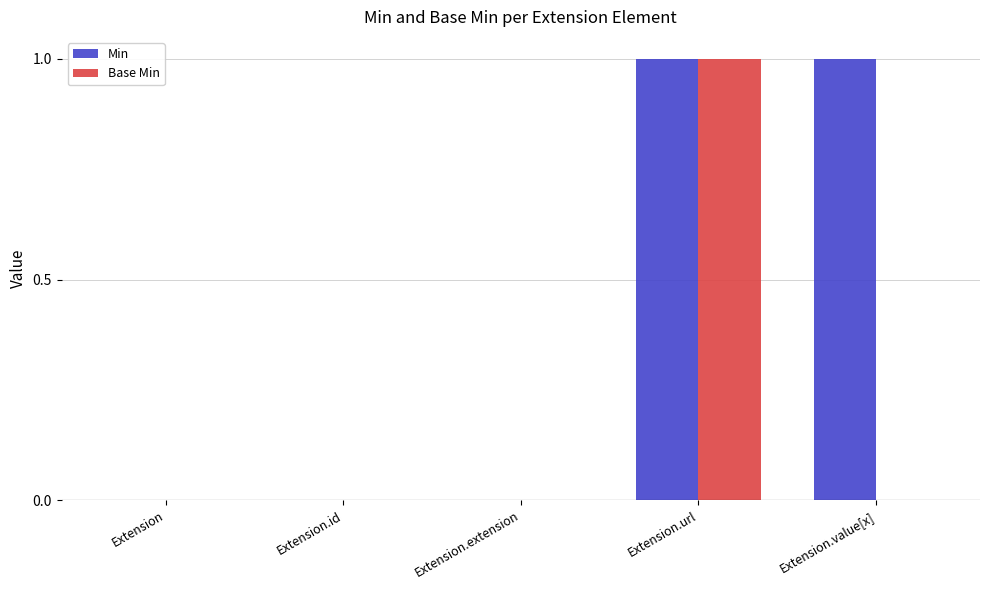

True or false: Min has a value of 2 at Extension.url.

False